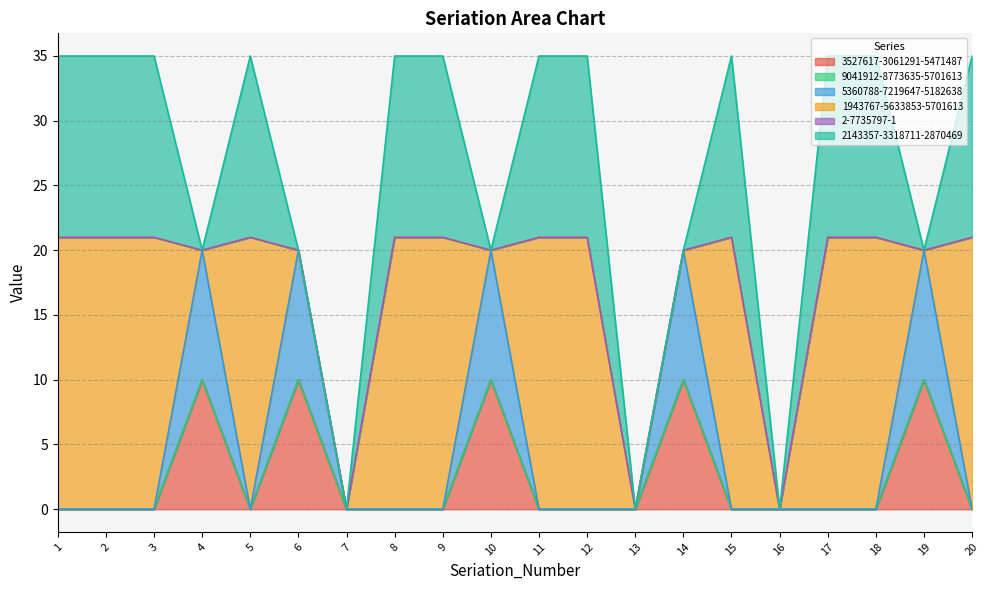

List the series in order of their peak value, highest first.

1943767-5633853-5701613, 2143357-3318711-2870469, 3527617-3061291-5471487, 9041912-8773635-5701613, 5360788-7219647-5182638, 2-7735797-1